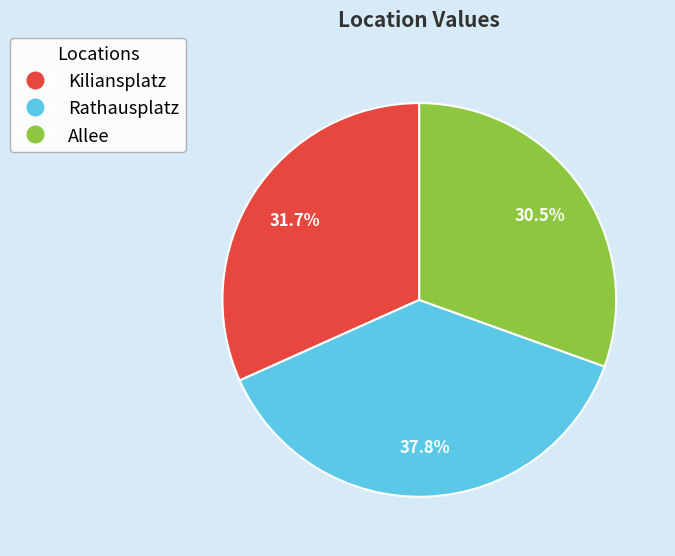

Which has a higher value, Kiliansplatz or Rathausplatz?

Rathausplatz